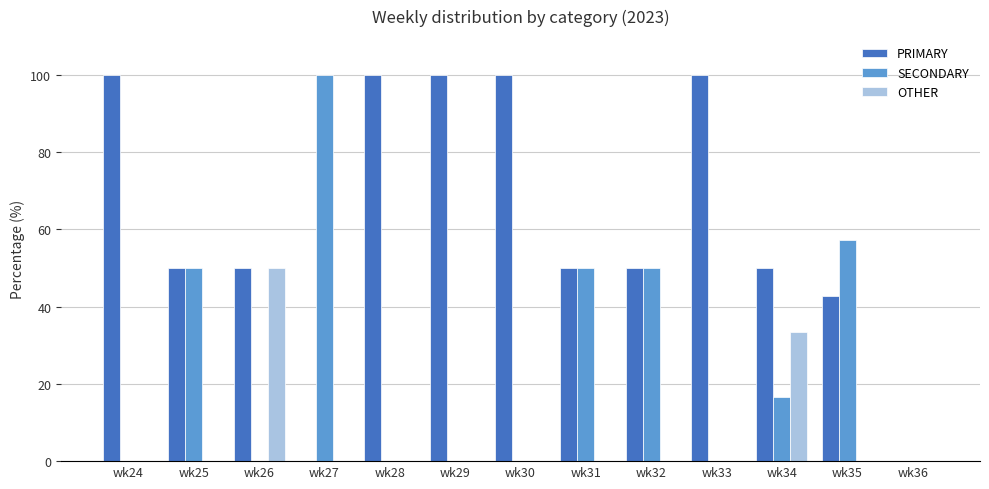

Is the value of OTHER at wk27 greater than the value of PRIMARY at wk26?

No